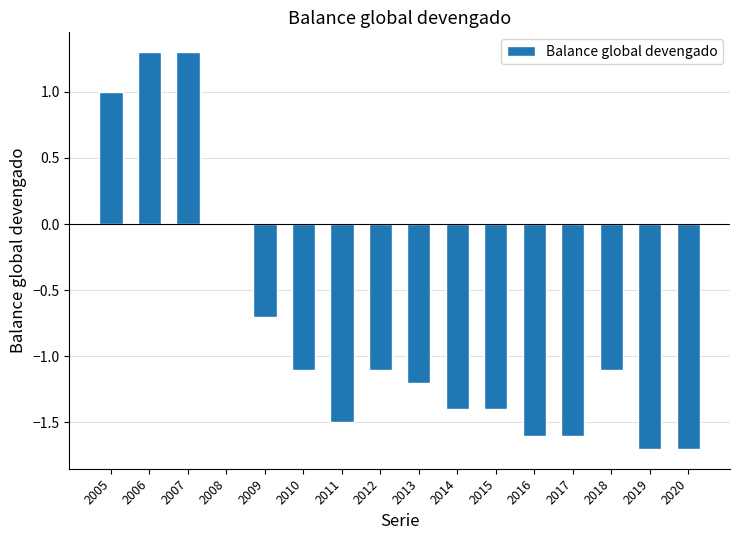

Reading right to left, extract all data points from this chart.

2020=-1.7	2019=-1.7	2018=-1.1	2017=-1.6	2016=-1.6	2015=-1.4	2014=-1.4	2013=-1.2	2012=-1.1	2011=-1.5	2010=-1.1	2009=-0.7	2008=0.0	2007=1.3	2006=1.3	2005=1.0